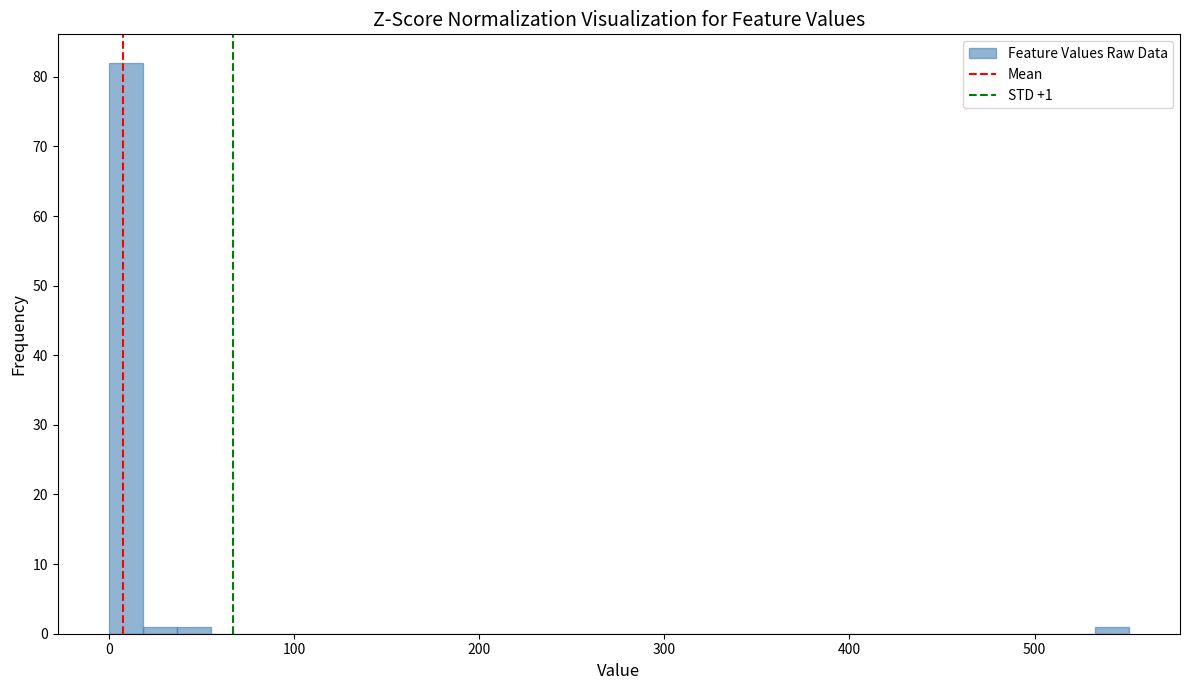

Around what value on the x-axis is the tallest bar? Give the approximate position of its centre, as read against the axis.

10